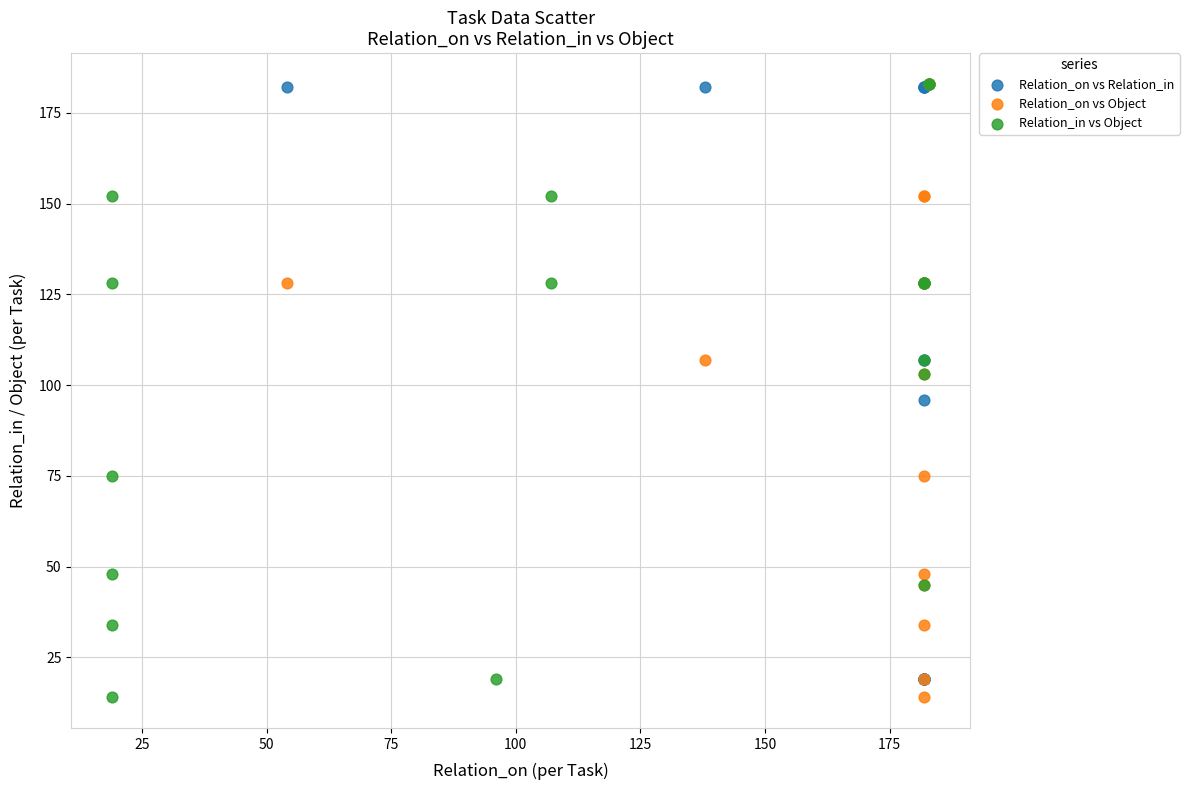

What are all the series names shown in the legend?

Relation_on vs Relation_in, Relation_on vs Object, Relation_in vs Object